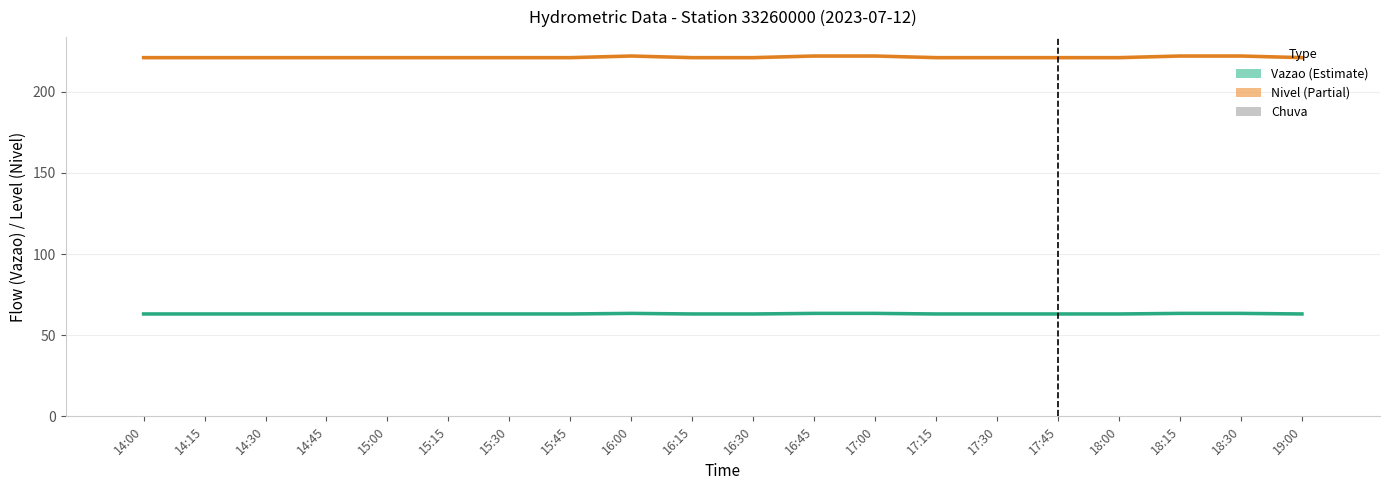

How many categories are shown in the chart?

20